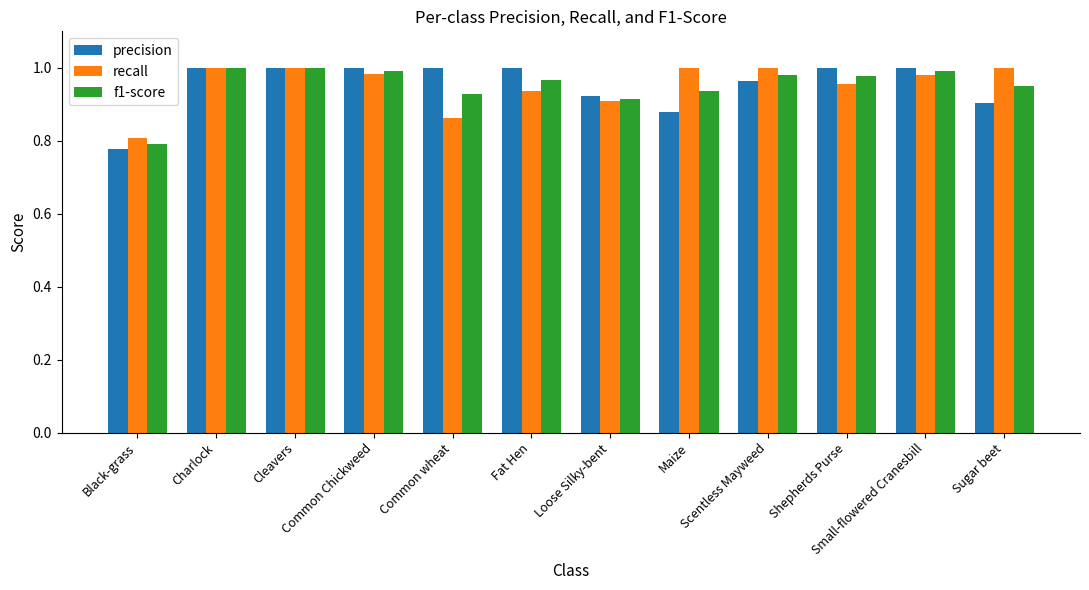

Which series has the largest range (max minus min)?

precision